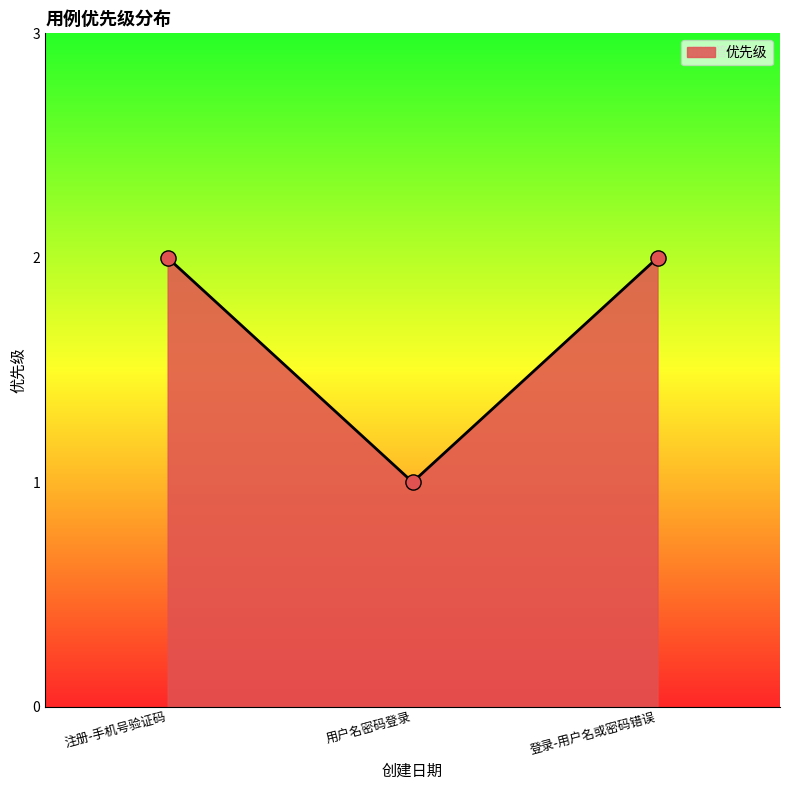

Which has a higher value, 登录-用户名或密码错误 or 用户名密码登录?

登录-用户名或密码错误